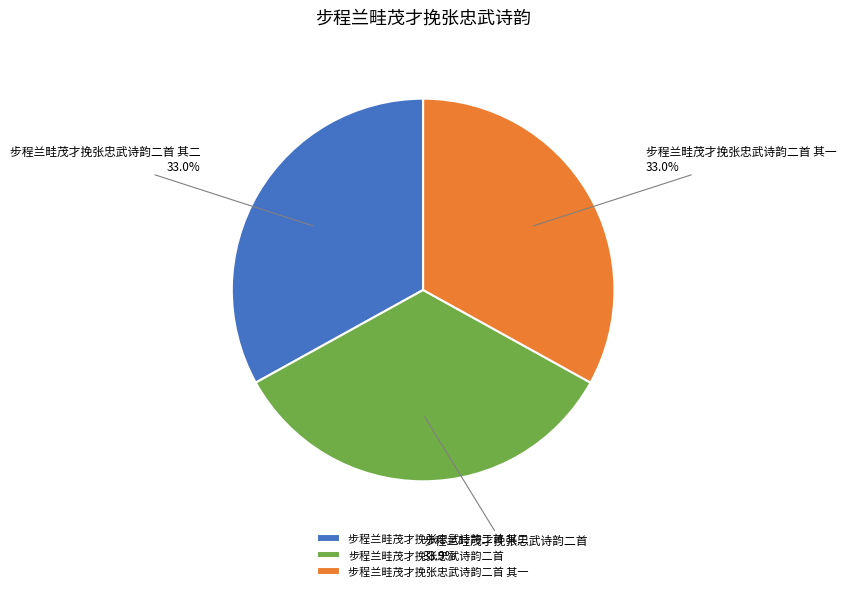

What is the total percentage of 步程兰畦茂才挽张忠武诗韵二首 其二 and 步程兰畦茂才挽张忠武诗韵二首?

67.0%